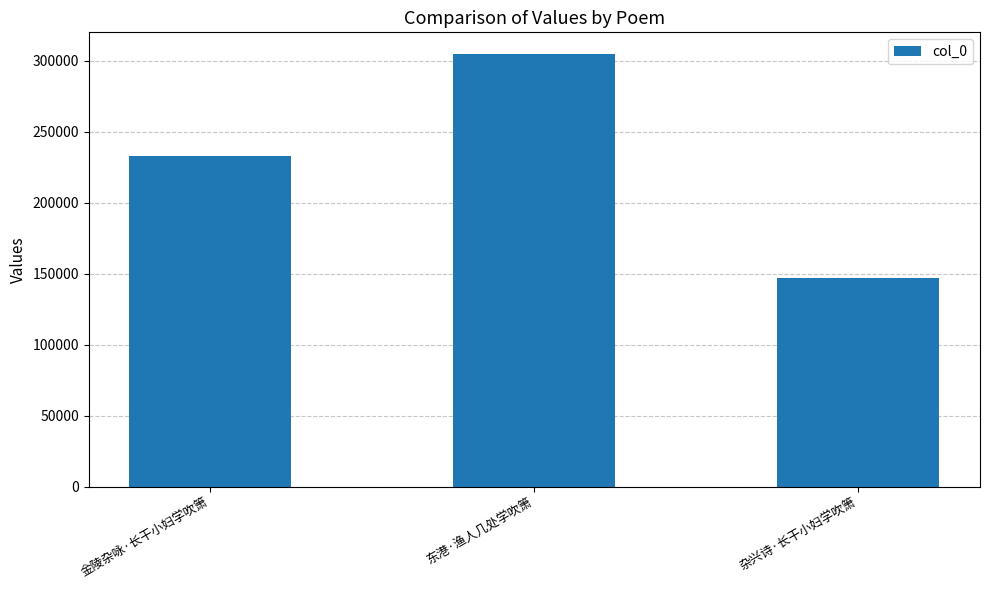

What is the ratio of the value at 杂兴诗·长干小妇学吹箫 to the value at 金陵杂咏·长干小妇学吹箫?

0.6